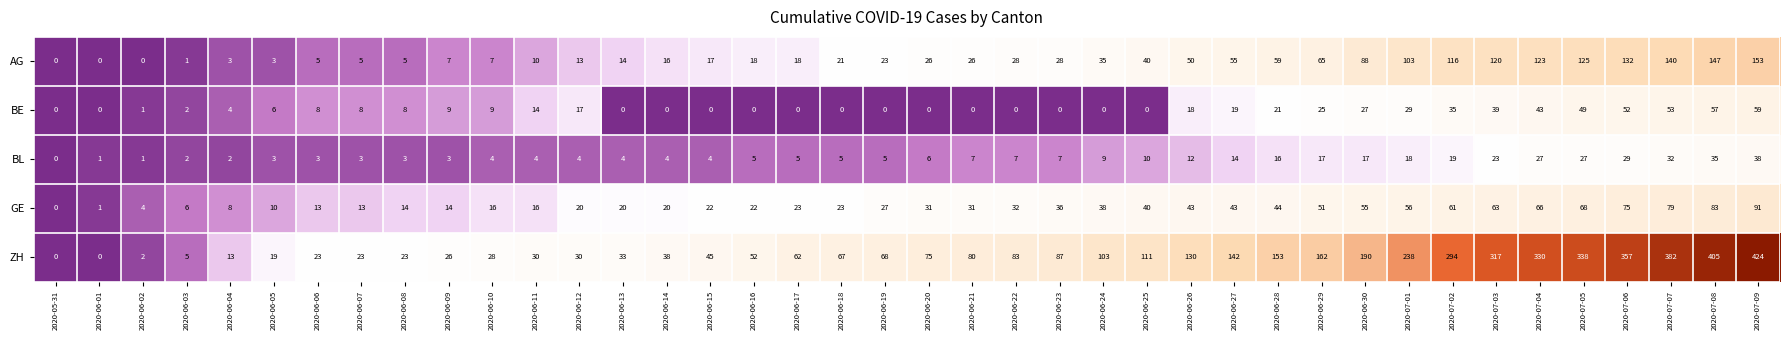

What is the difference between the highest and lowest values at 2020-06-19?

68